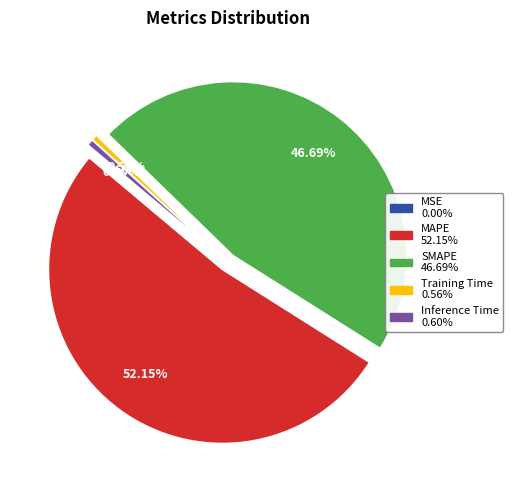

Is it true that Training Time is 9% of the pie?

False